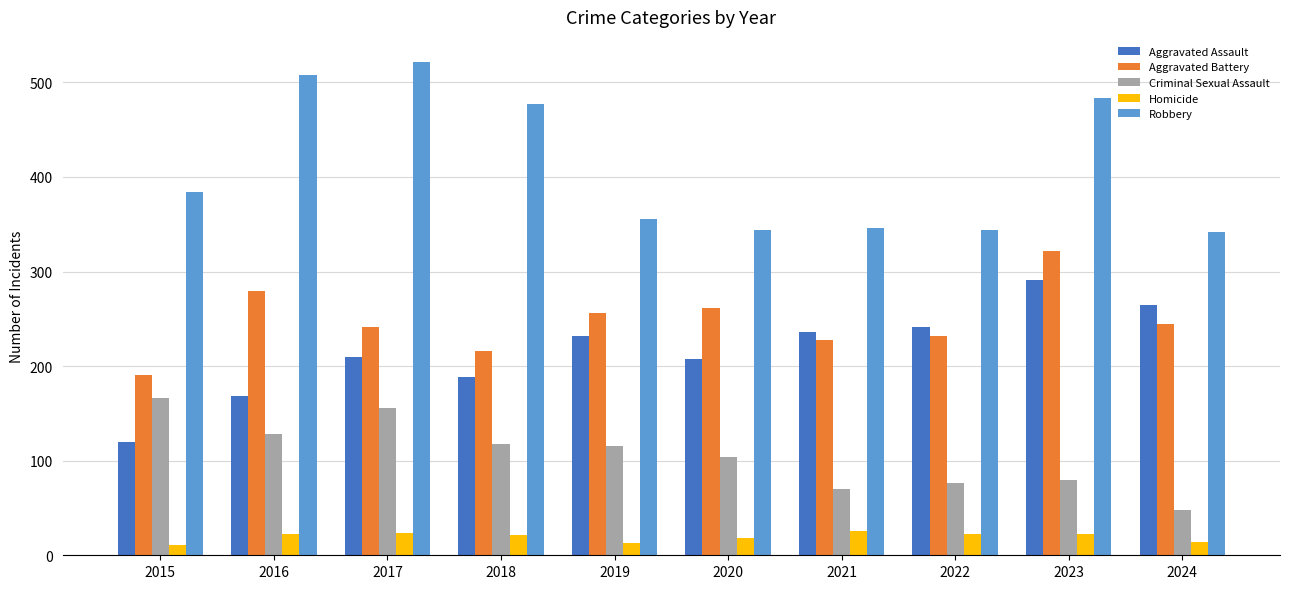

What is the sum of all Aggravated Battery values?

2471